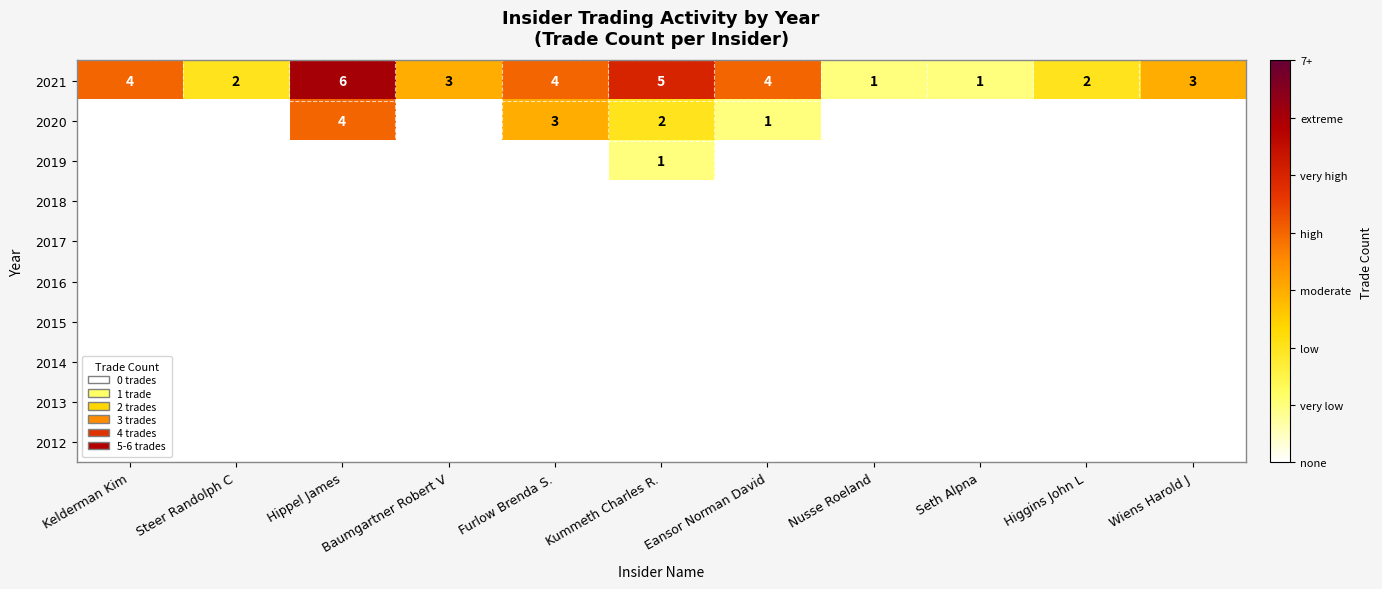

Count the number of data series in this chart.

10